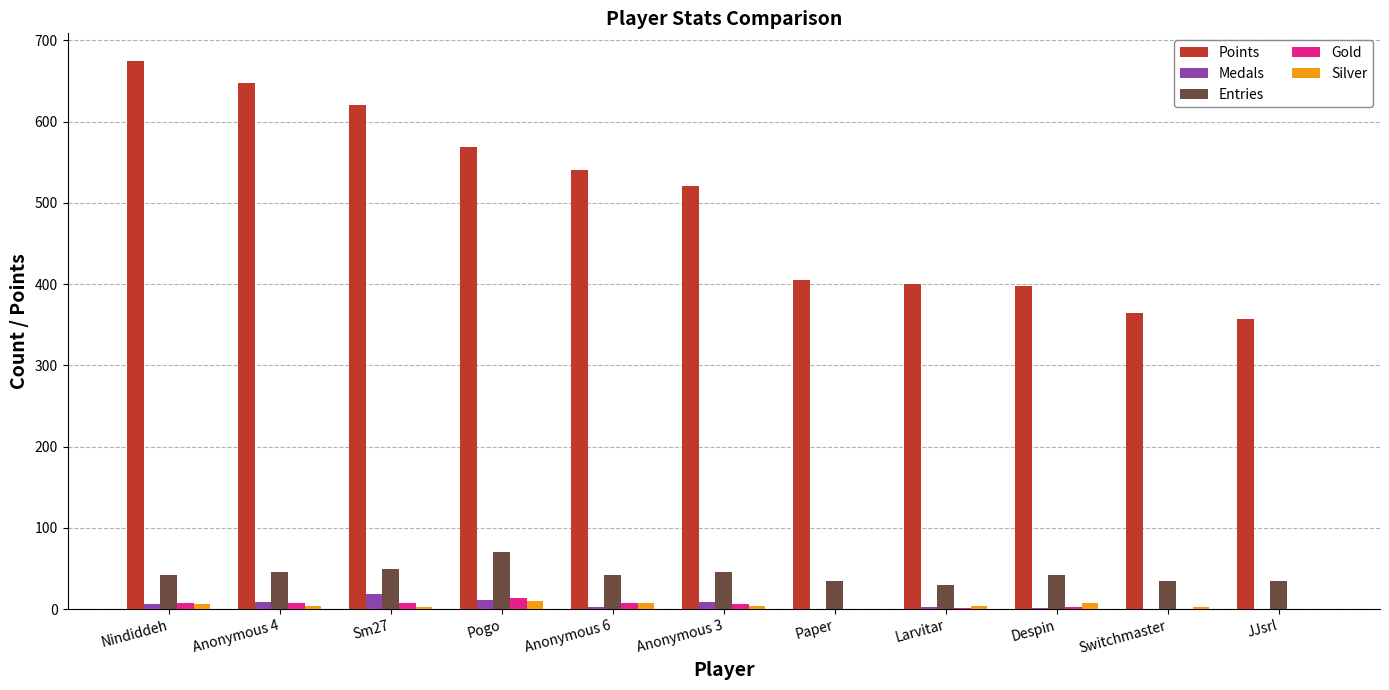

Is the value of Medals at Switchmaster greater than the value of Silver at Anonymous 6?

No